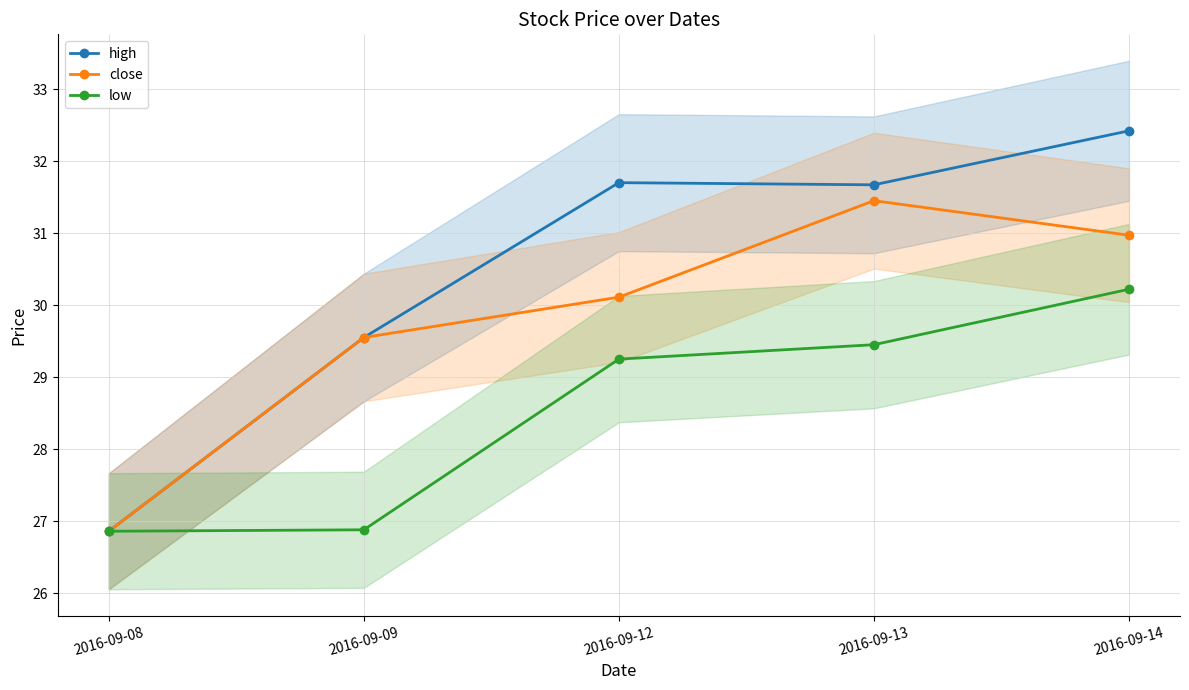

At which label is close closest to 29?

2016-09-09